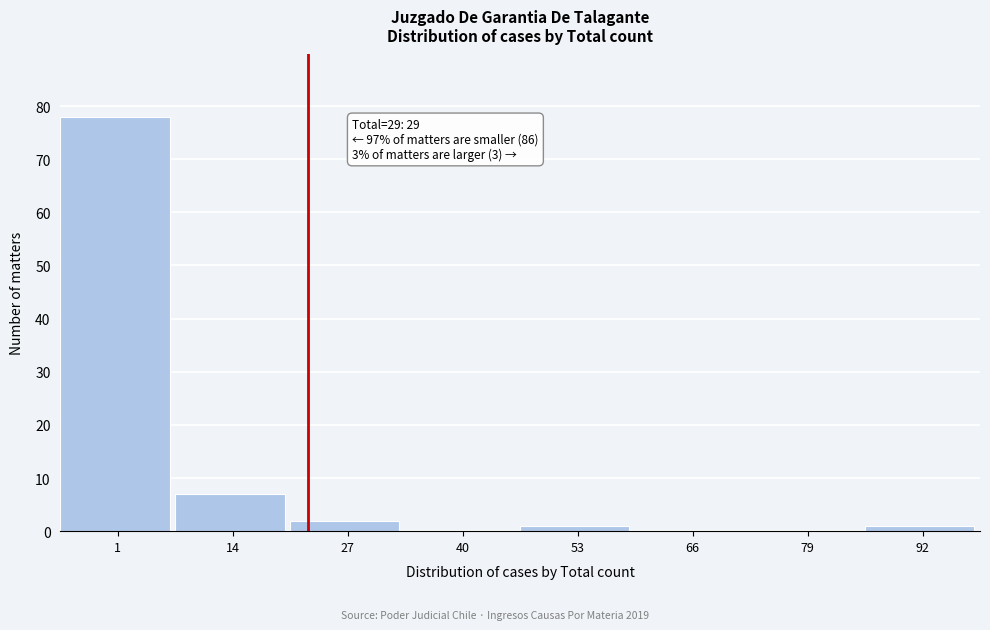

Reading right to left, extract all data points from this chart.

92=1	79=0	66=0	53=1	40=0	27=2	14=7	1=78